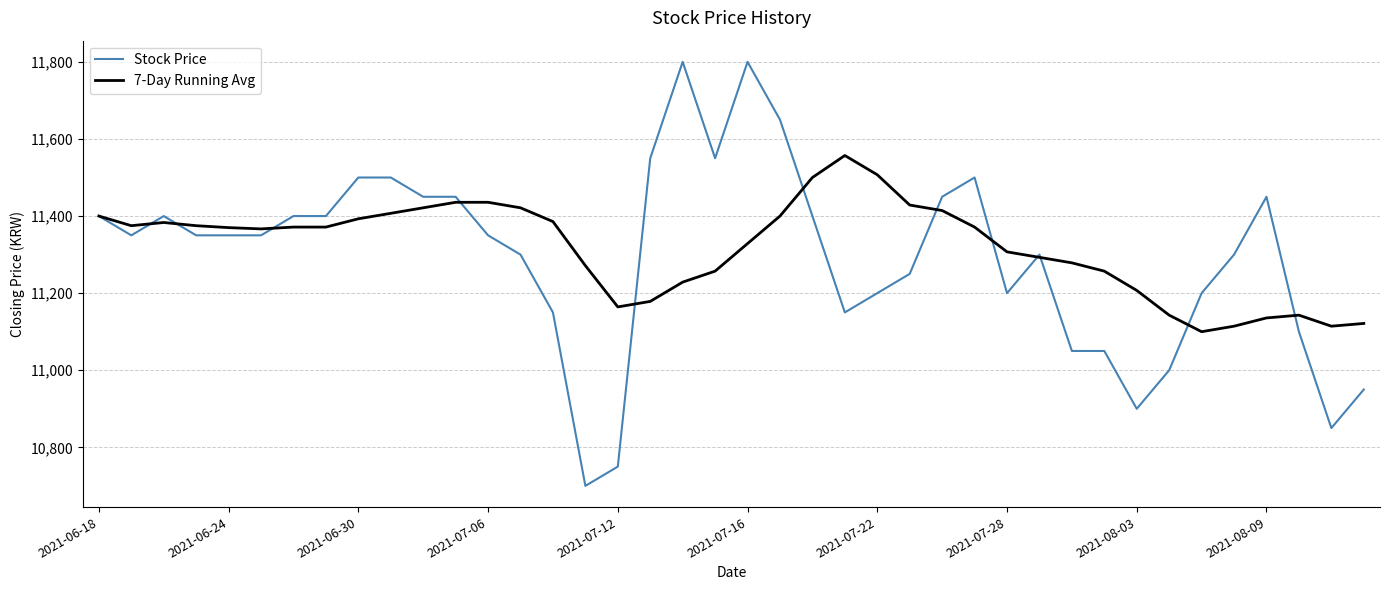

Rank the series by their maximum value, from lowest to highest.

7-Day Running Avg, Stock Price